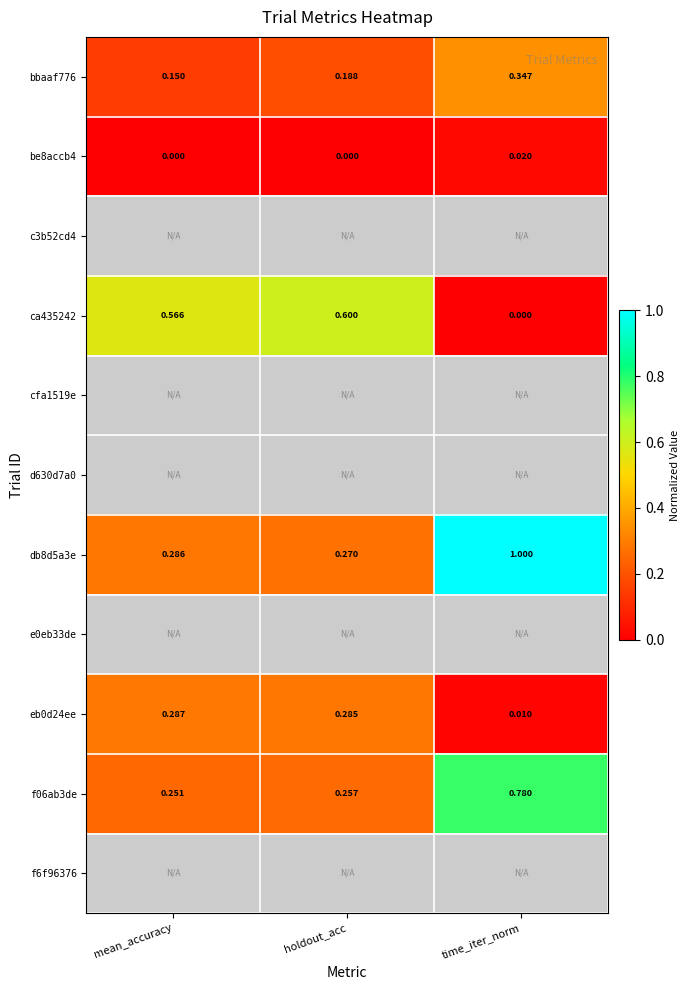

At which label is db8d5a3e closest to 0?

holdout_acc